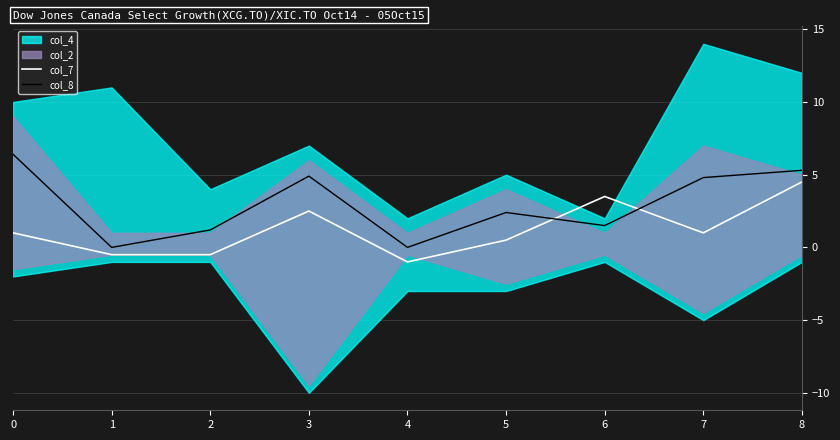

What is the value of the col_8 point at the 8th from the left?

4.8